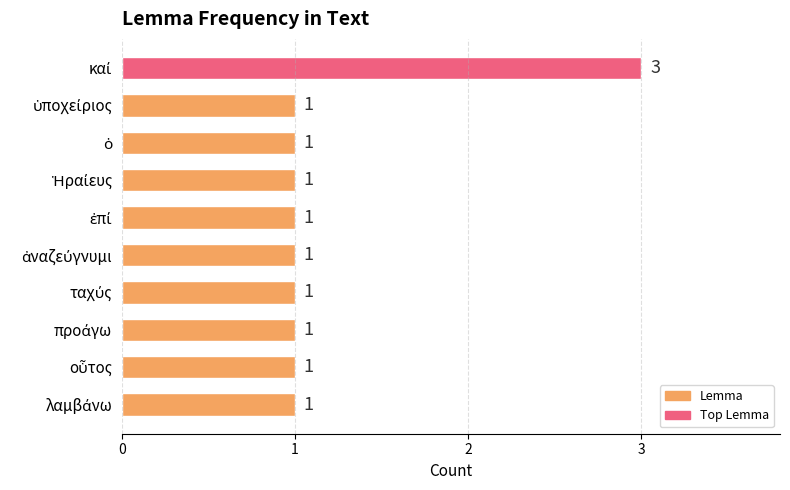

Count the values in the range 1 to 2.

9